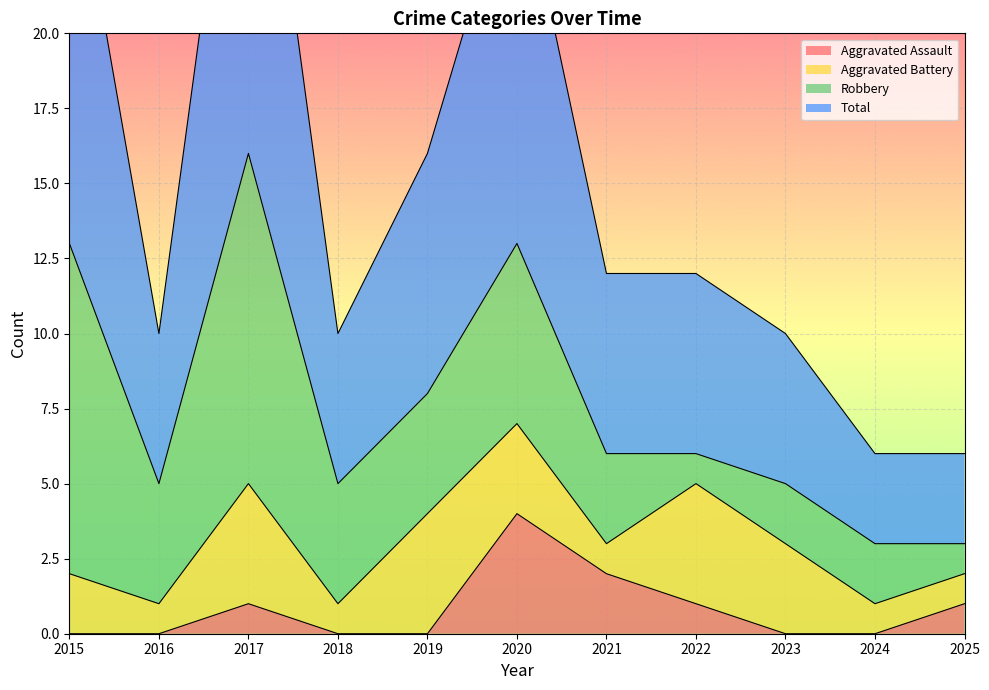

In Total, how many points are lower than both neighbors (excluding endpoints)?

2